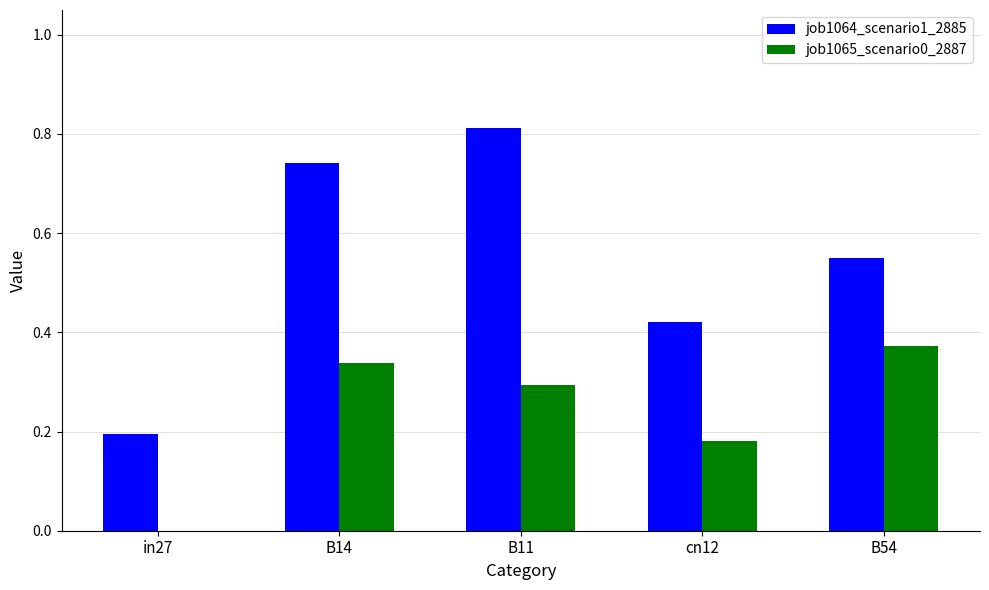

Count the job1065_scenario0_2887 values in the range 0 to 1.

5